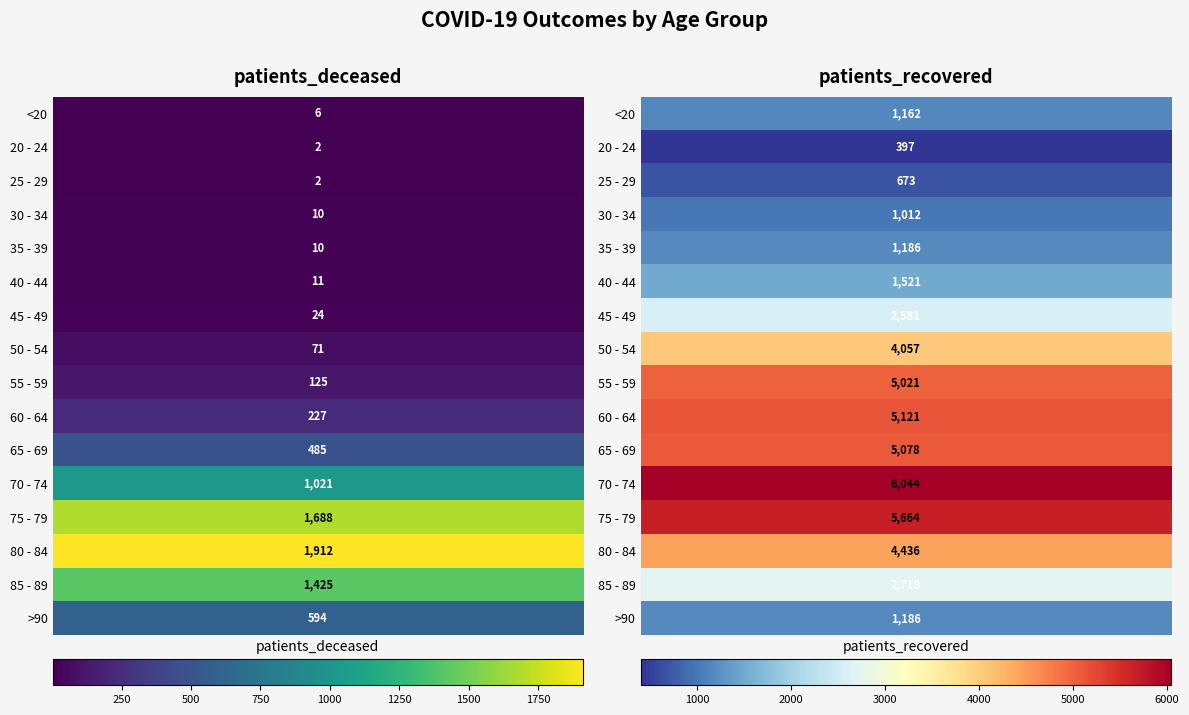

What is the spread (max minus min) of values at 1?

5647